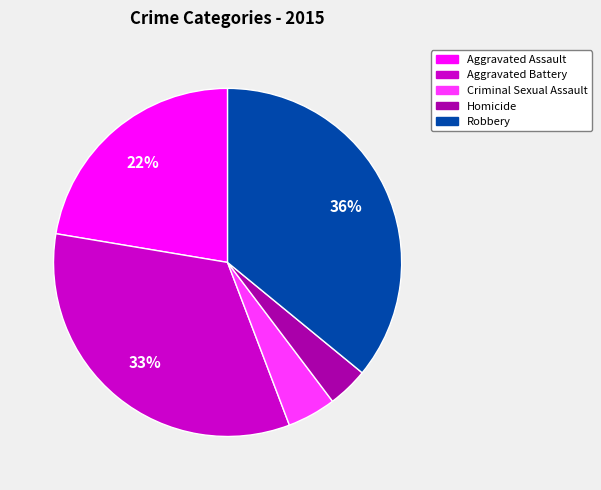

To the nearest percent, what percentage of the pie is Robbery?

36%